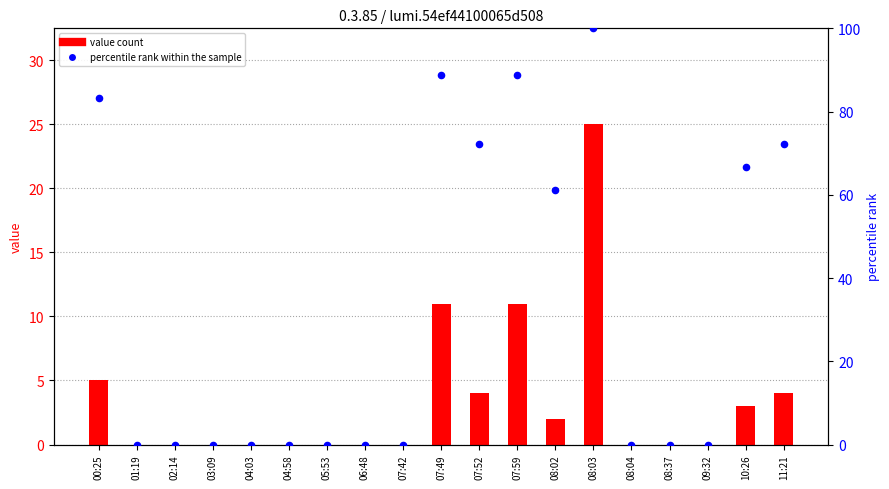

Which series has the widest spread of Y values?

percentile rank within the sample